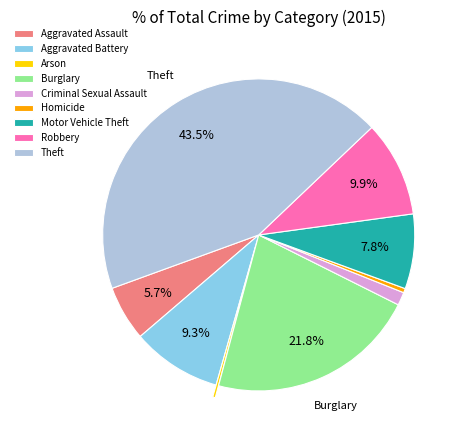

Does Motor Vehicle Theft represent more than half of the total?

No